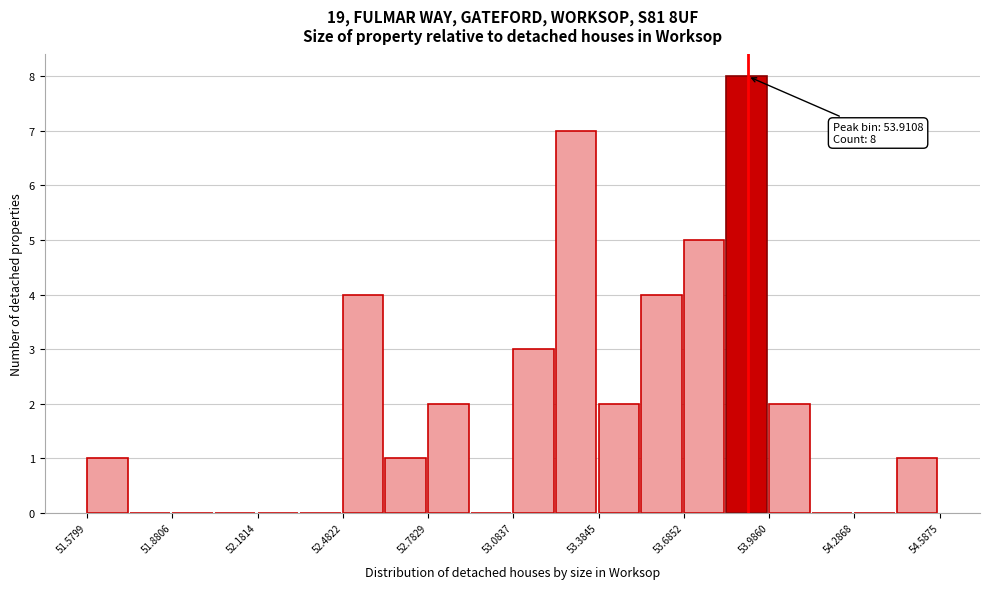

Around what value on the x-axis is the tallest bar? Give the approximate position of its centre, as read against the axis.

53.90